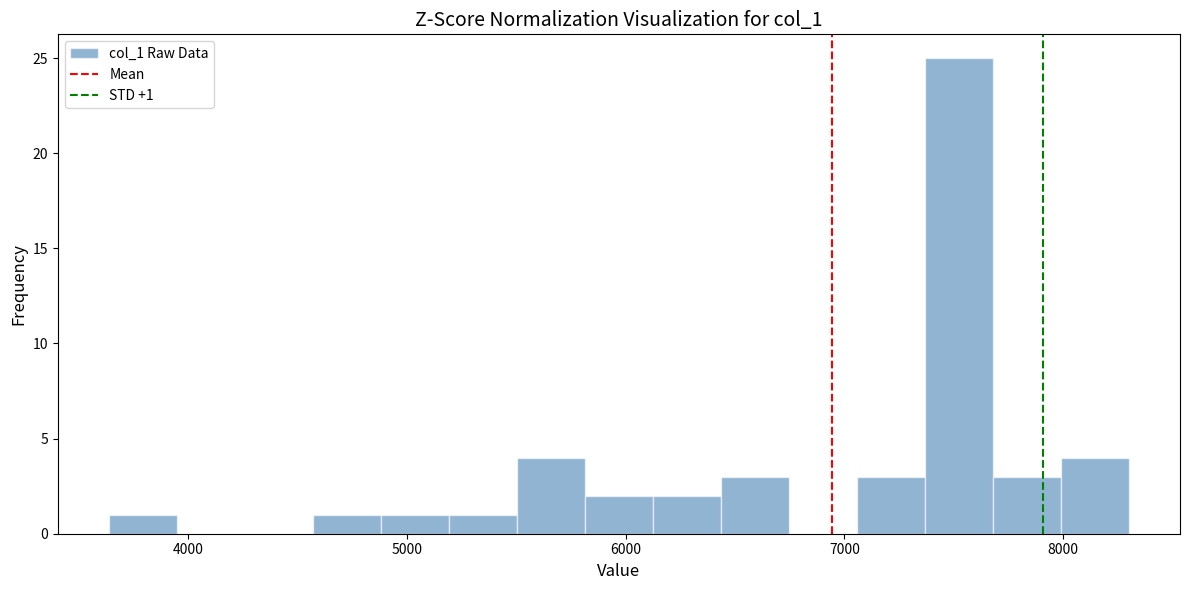

Read against the x-axis, roughly where is the centre of the tallest bar?

7500